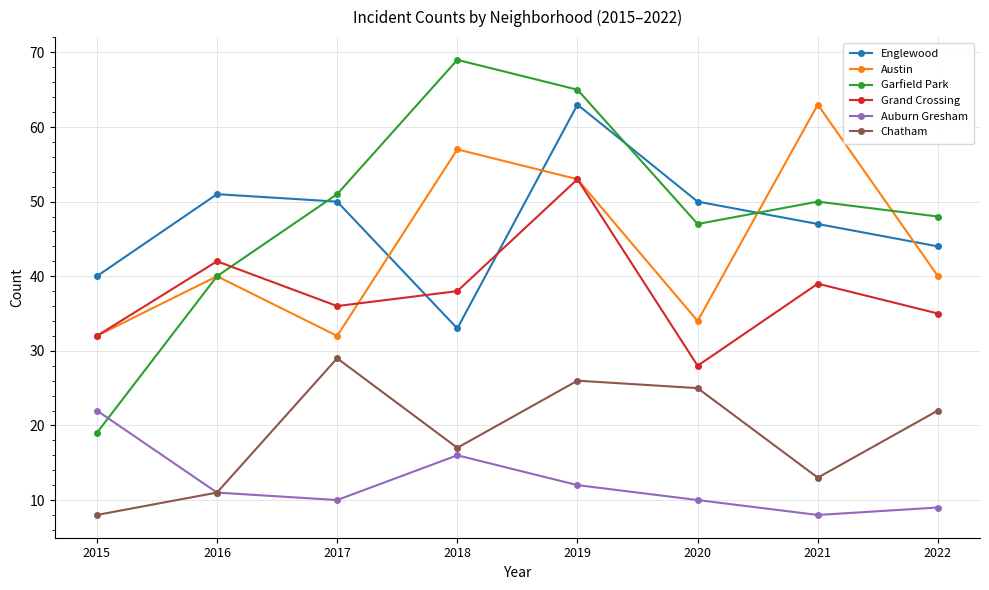

Is it true that Grand Crossing equals 35 at 2022?

True